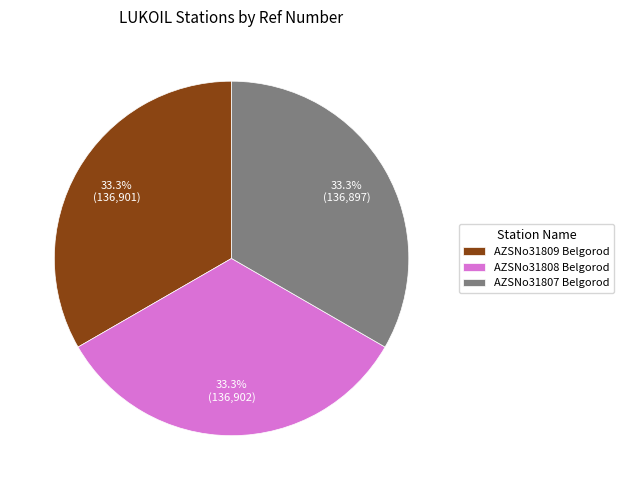

Does AZSNo31808 Belgorod represent more than half of the total?

No